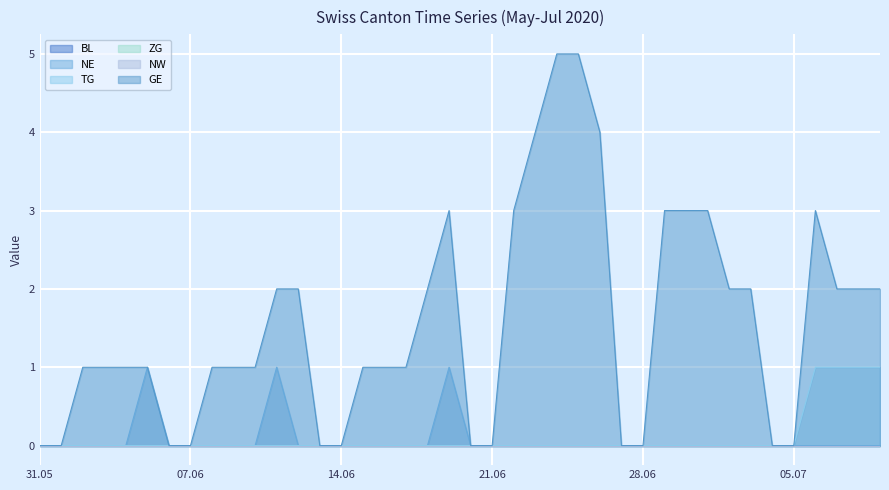

True or false: NE and TG cross at least once.

False